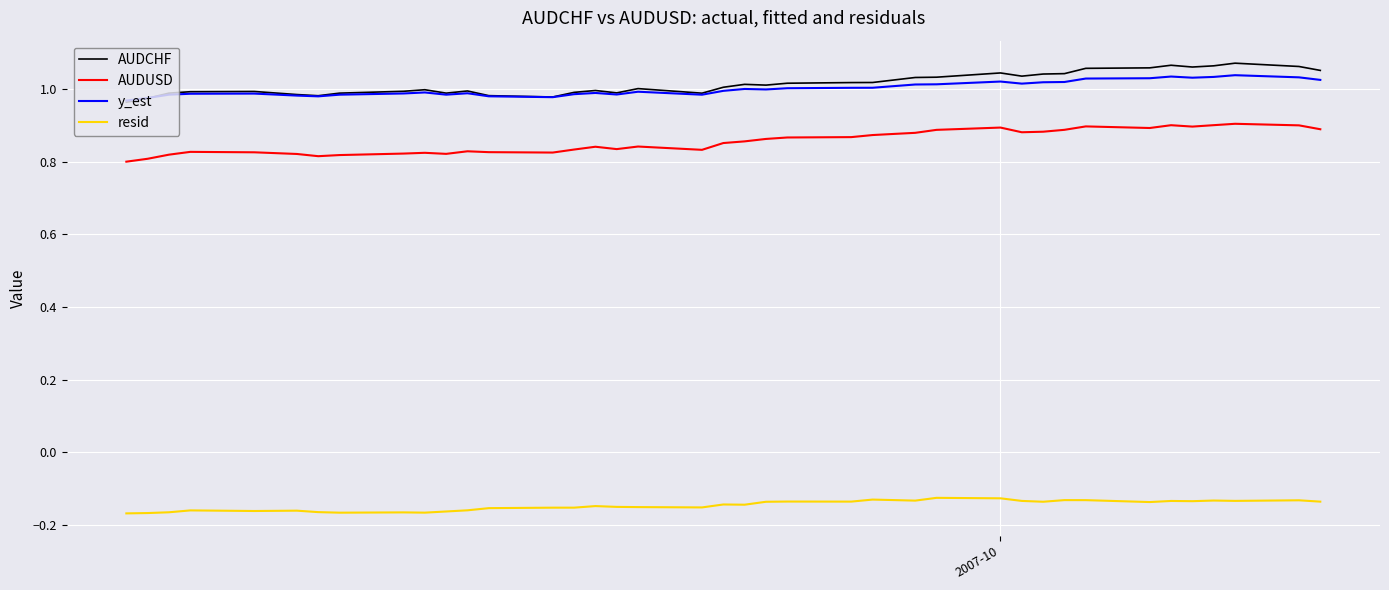

True or false: AUDUSD and resid intersect in this chart.

False